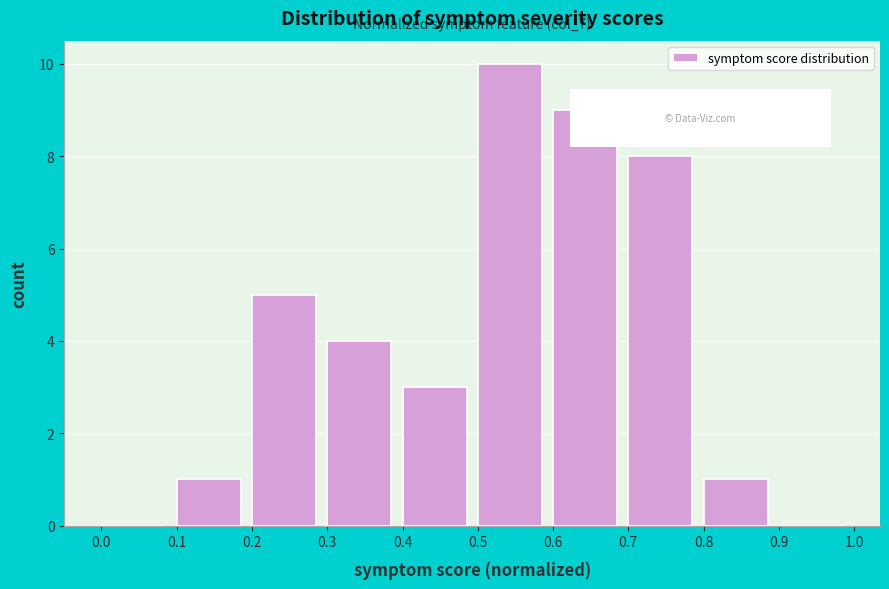

Which range on the x-axis has the tallest bar?

0.5 to 0.6